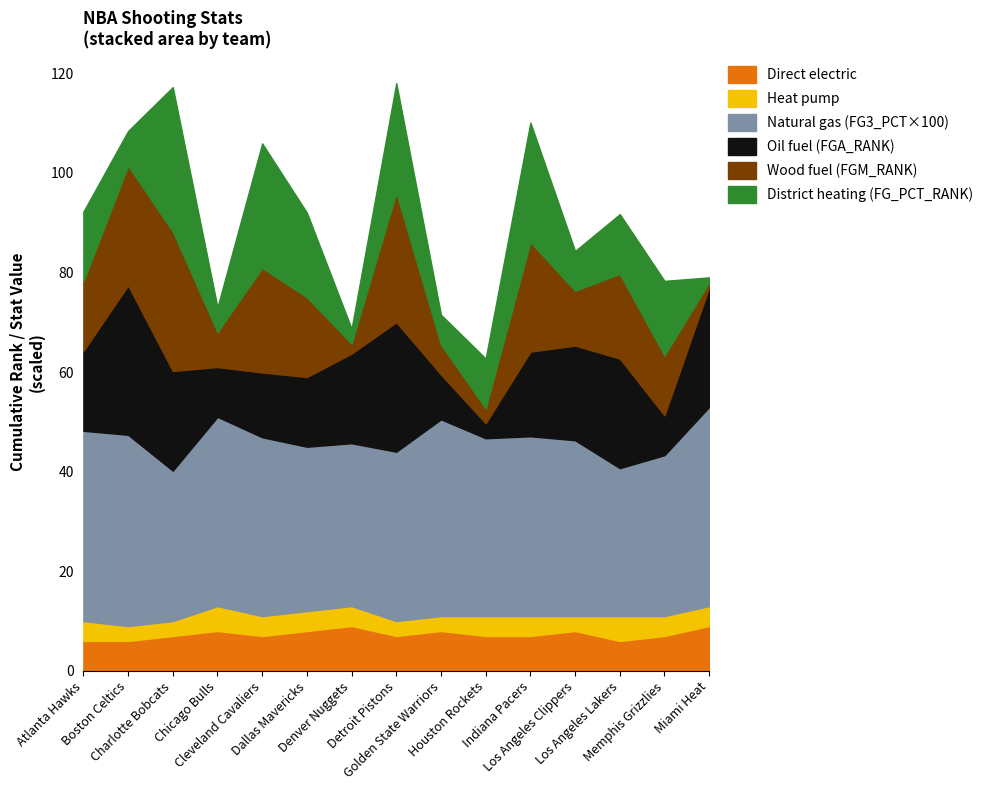

How many series are shown in this chart?

6